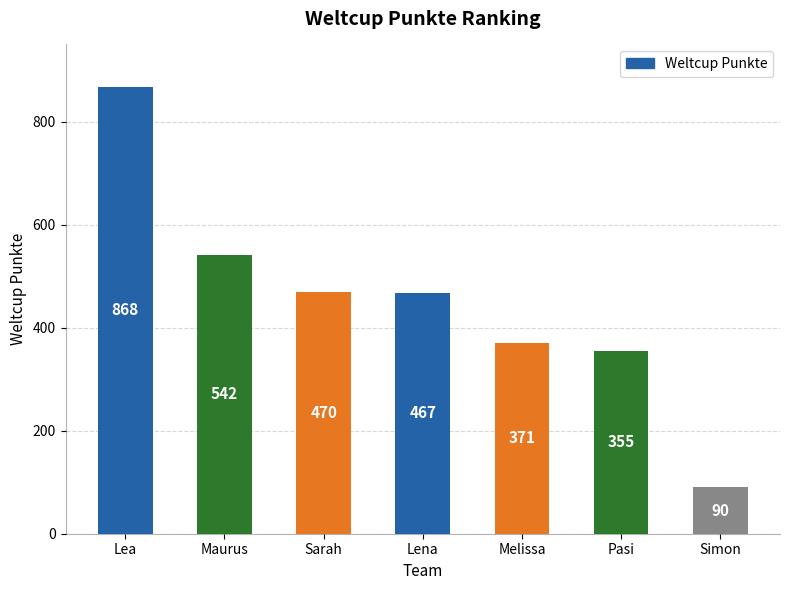

Rank the categories by value from lowest to highest.

Simon, Pasi, Melissa, Lena, Sarah, Maurus, Lea